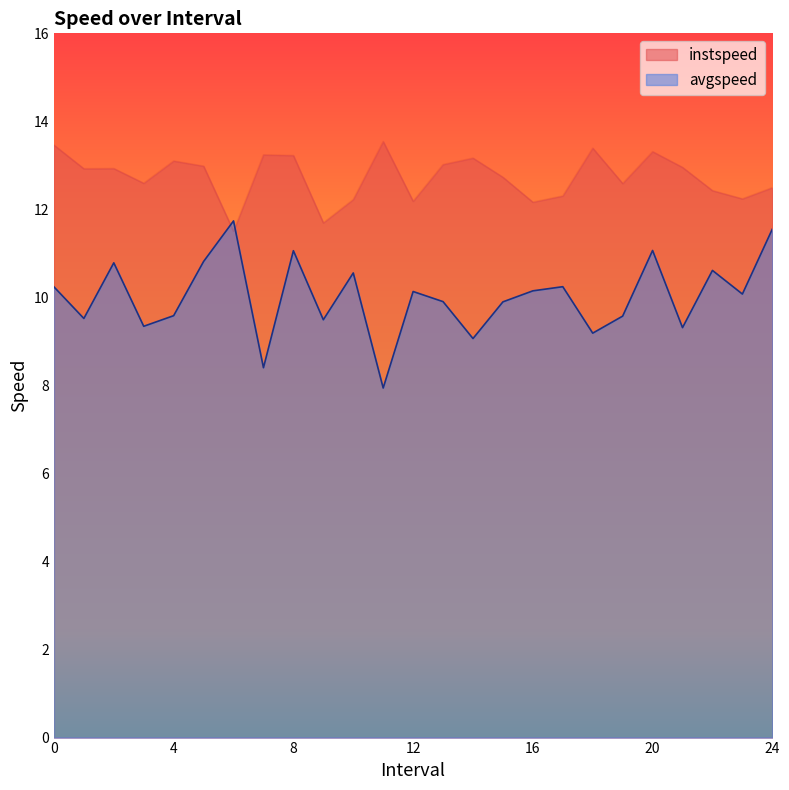

What is the sum of all instspeed values?

318.4